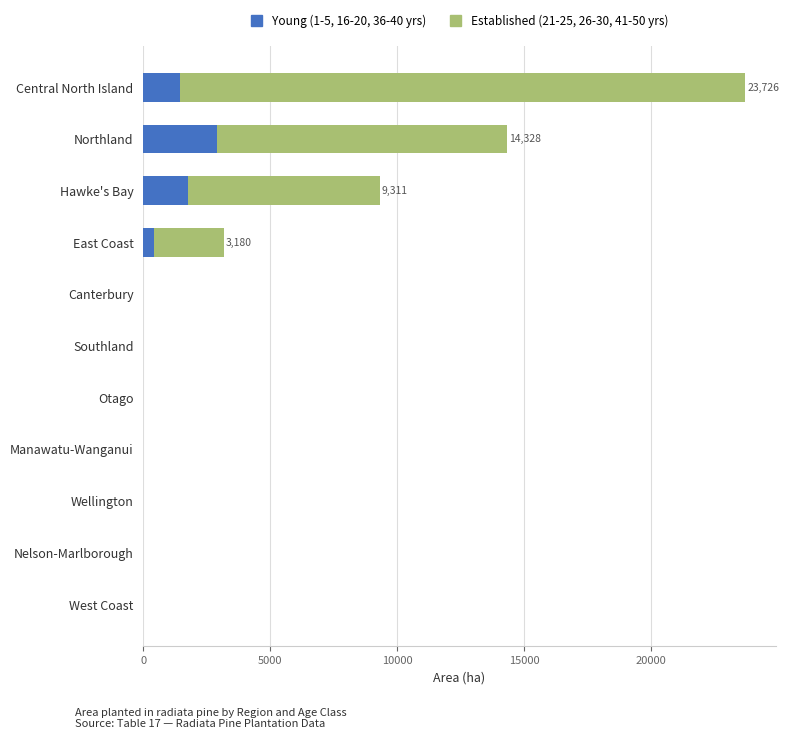

The value of Young (1-5, 16-20, 36-40 yrs) at Central North Island is 1437. True or false?

True